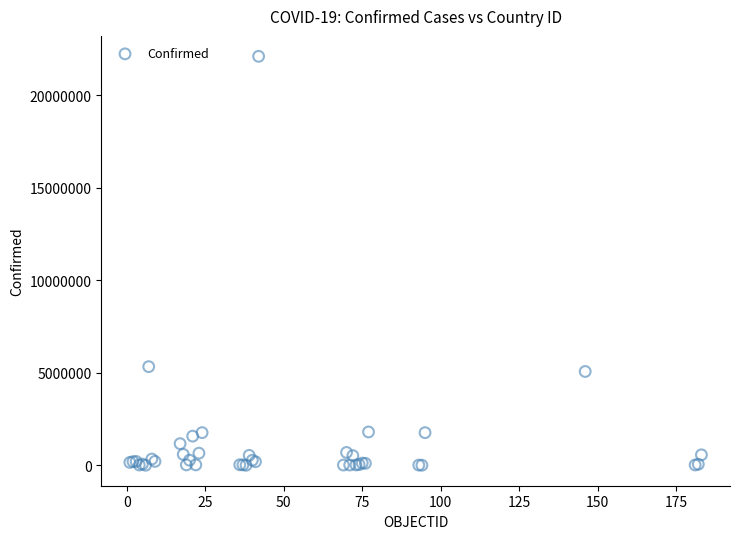

What Y value in the scatter plot is closest to 11048549?

5330748